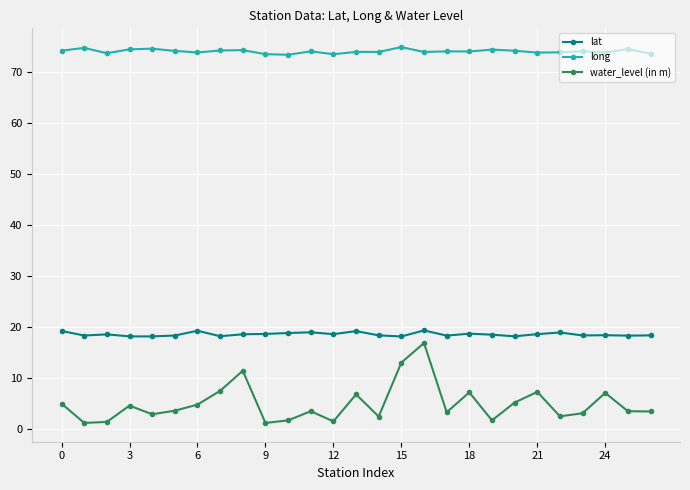

True or false: lat and water_level (in m) cross at least once.

False